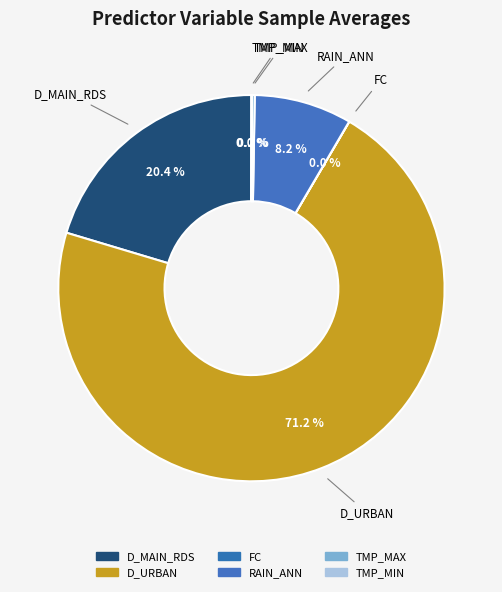

Which has a higher value, RAIN_ANN or D_URBAN?

D_URBAN